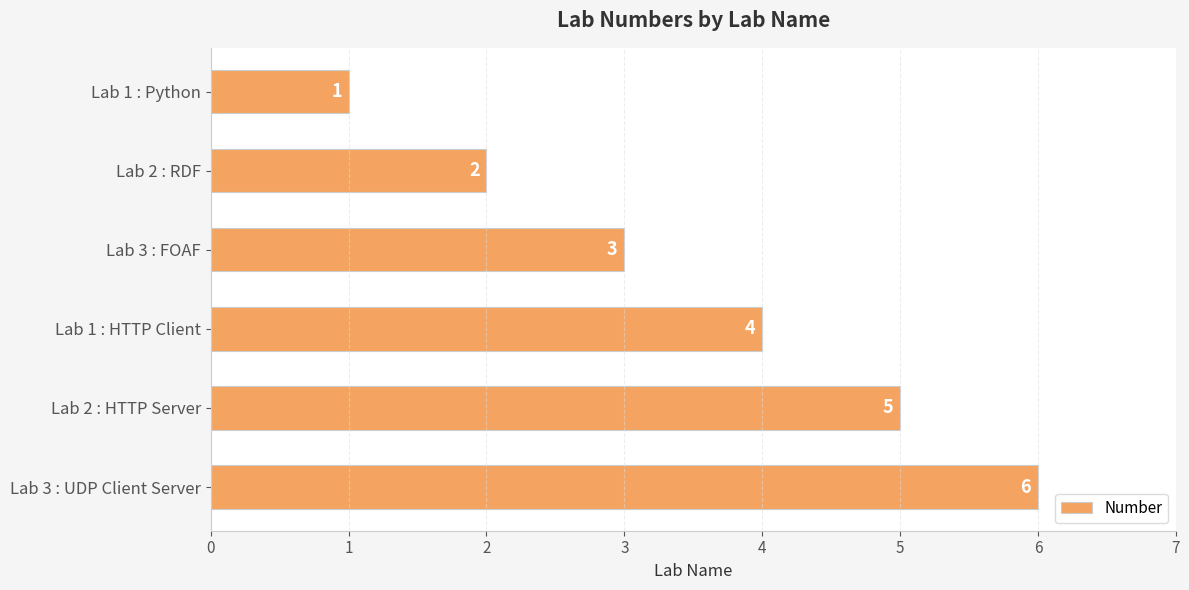

What is the average value?

4